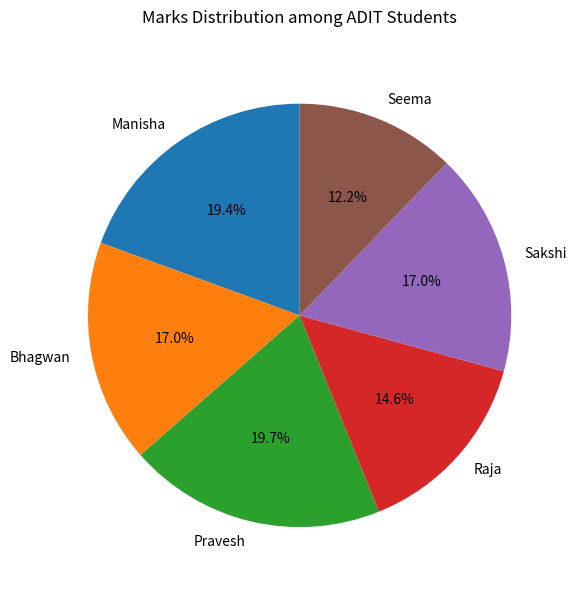

To the nearest percent, what is the combined percentage of Bhagwan and Seema?

29%